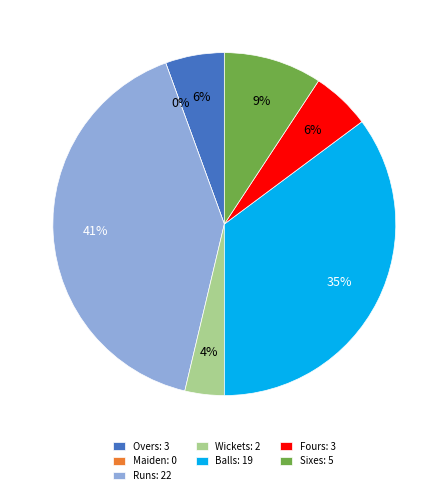

To the nearest percent, what portion does Balls: 19 represent?

35%